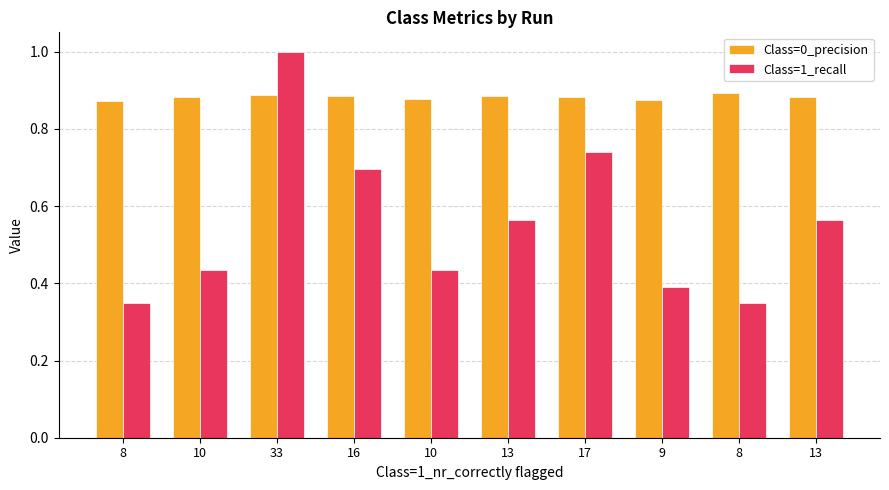

What are all the series names shown in the legend?

Class=0_precision, Class=1_recall